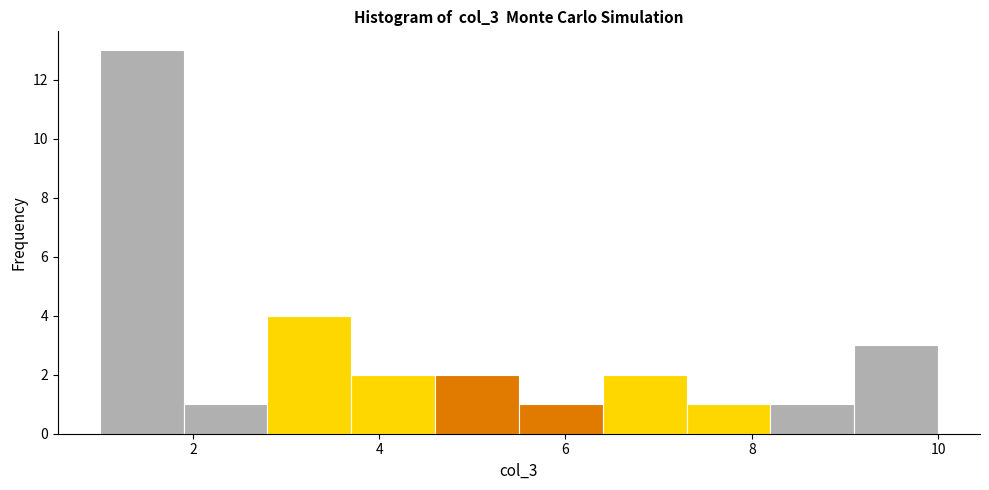

What is the height of the bar covering 9.1 to 10.0 on the x-axis? Neither the bar edges nor the heights are printed on the chart, so give them approximately, as read against the axes.

3